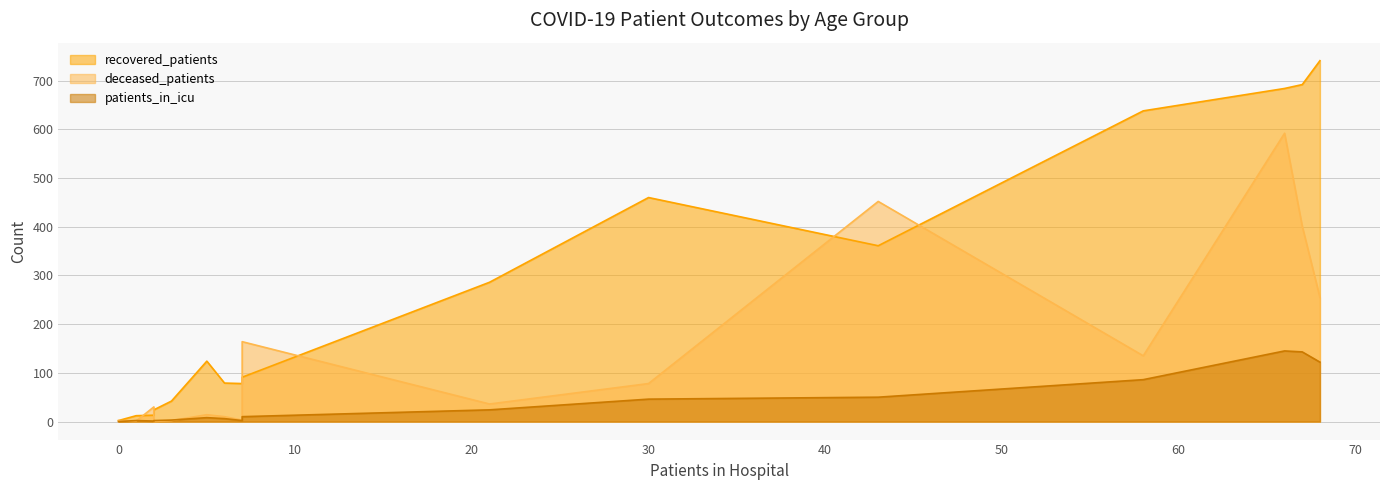

Which series has the largest range (max minus min)?

recovered_patients